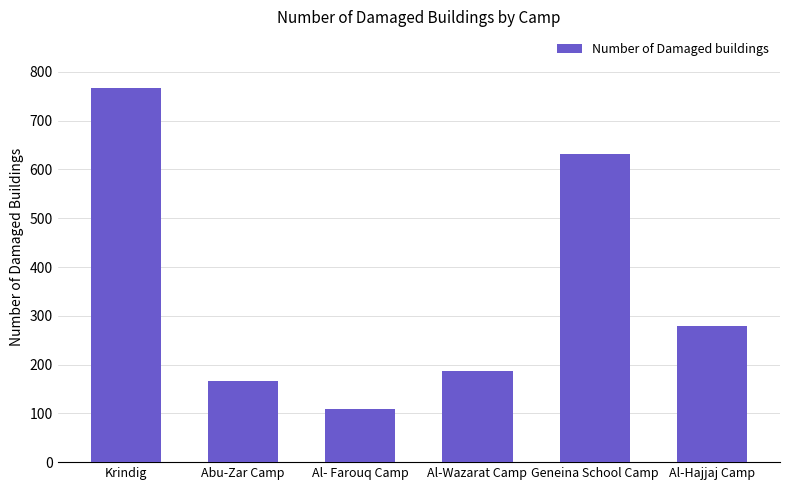

List the labels in order of value, smallest first.

Al- Farouq Camp, Abu-Zar Camp, Al-Wazarat Camp, Al-Hajjaj Camp, Geneina School Camp, Krindig